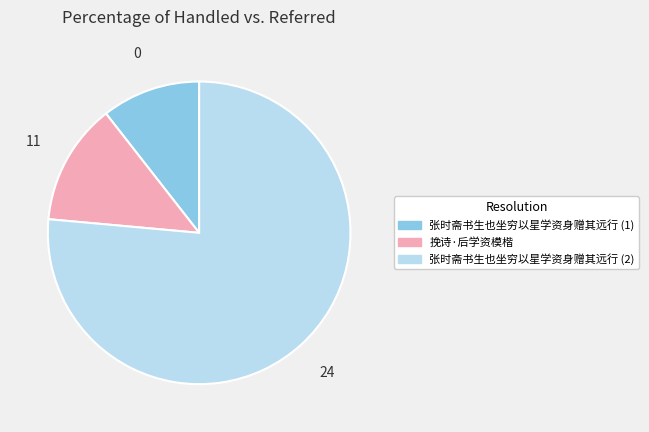

Is there a majority slice in this chart?

Yes